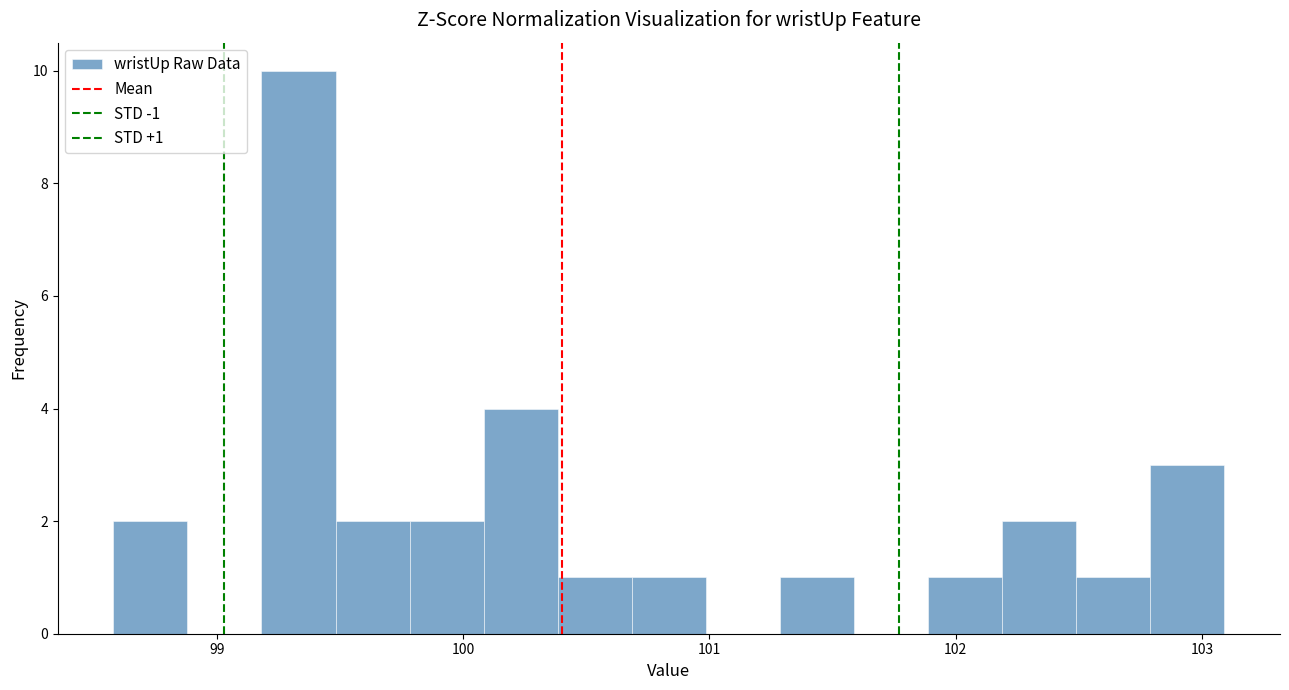

Around what value on the x-axis is the tallest bar? Give the approximate position of its centre, as read against the axis.

99.3